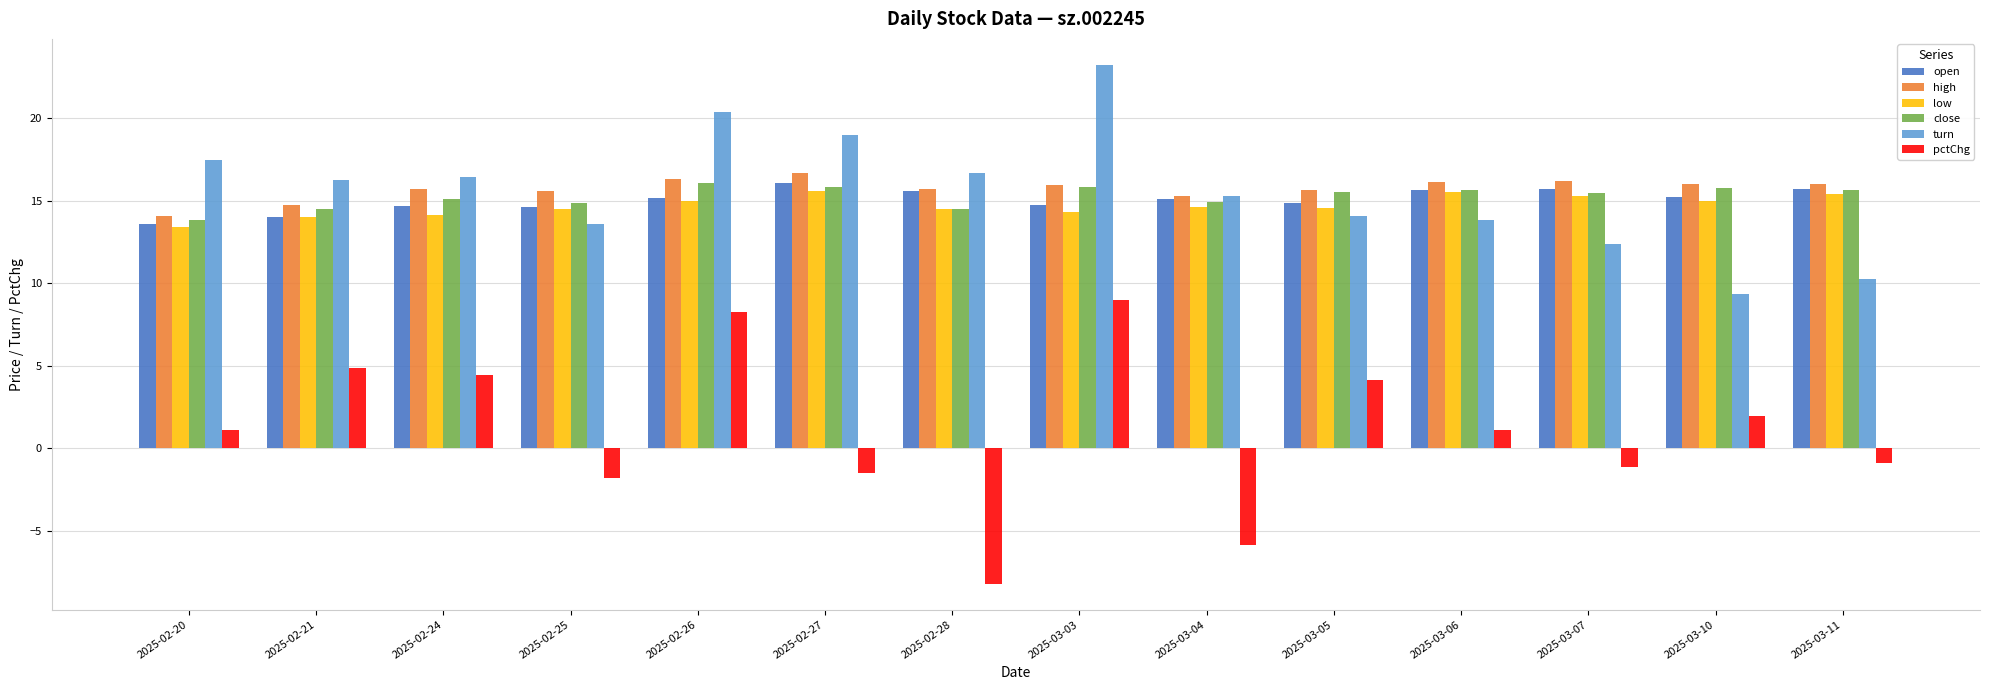

Which series has the largest range (max minus min)?

pctChg